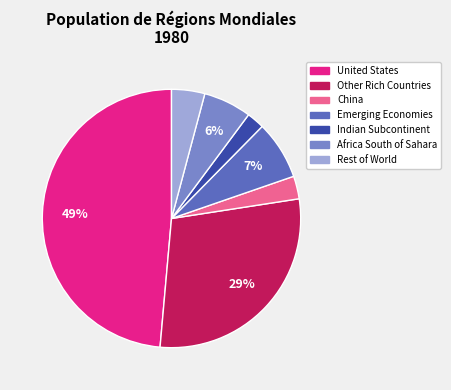

The China slice represents 10% of the pie. True or false?

False